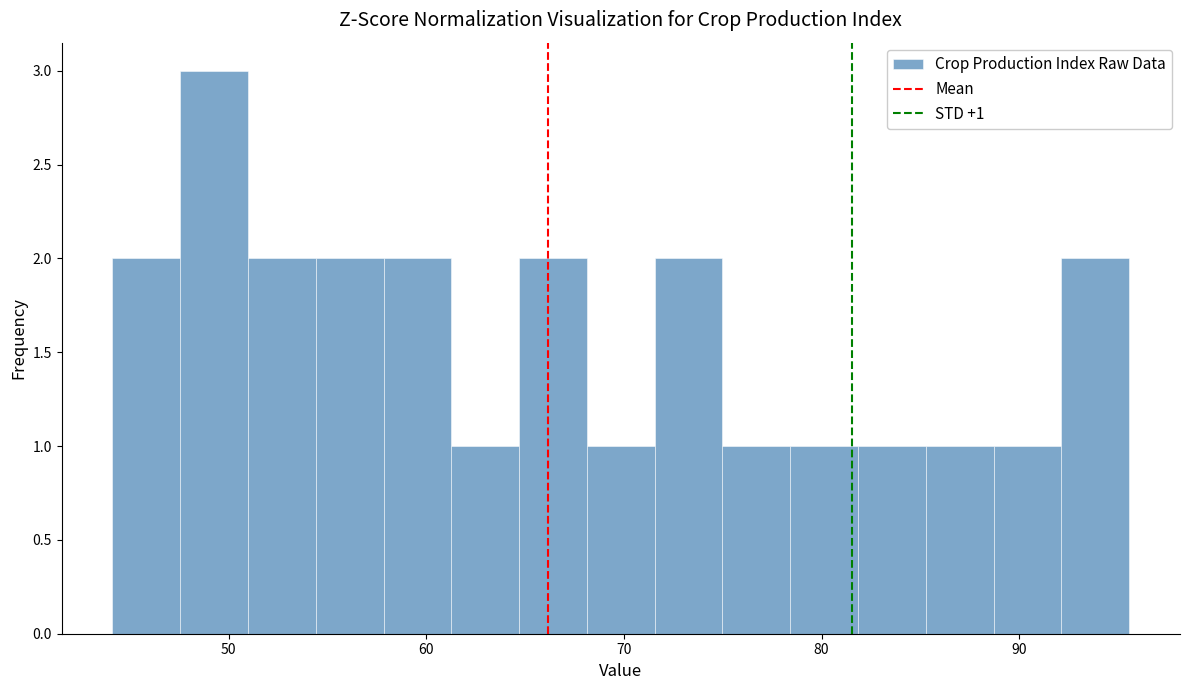

Around what value on the x-axis is the tallest bar? Give the approximate position of its centre, as read against the axis.

49